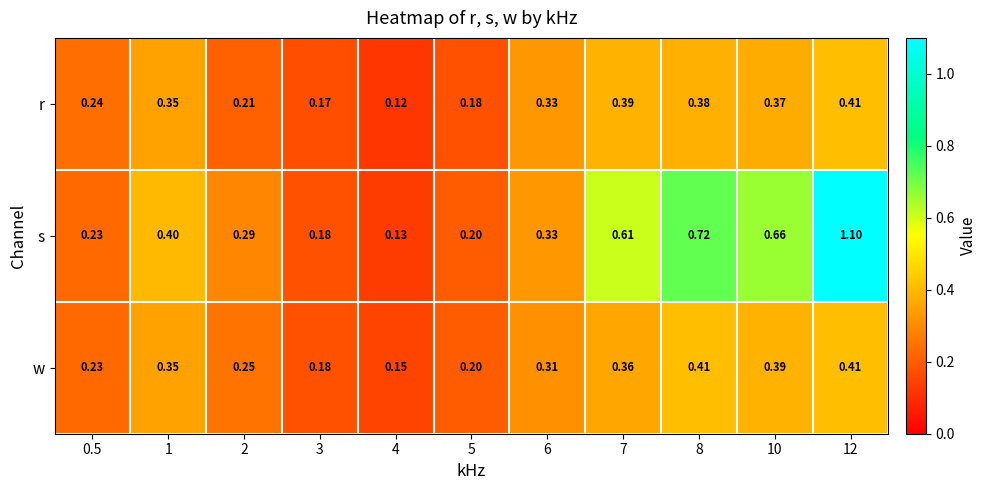

Is the value of s at 6 greater than the value of r at 5?

Yes